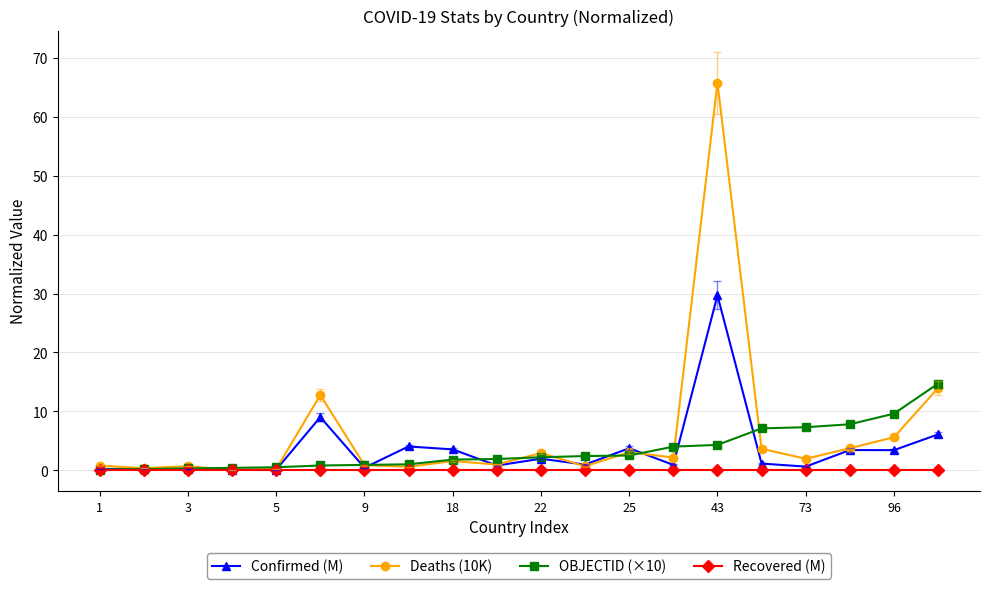

How many data points does each series have?

20